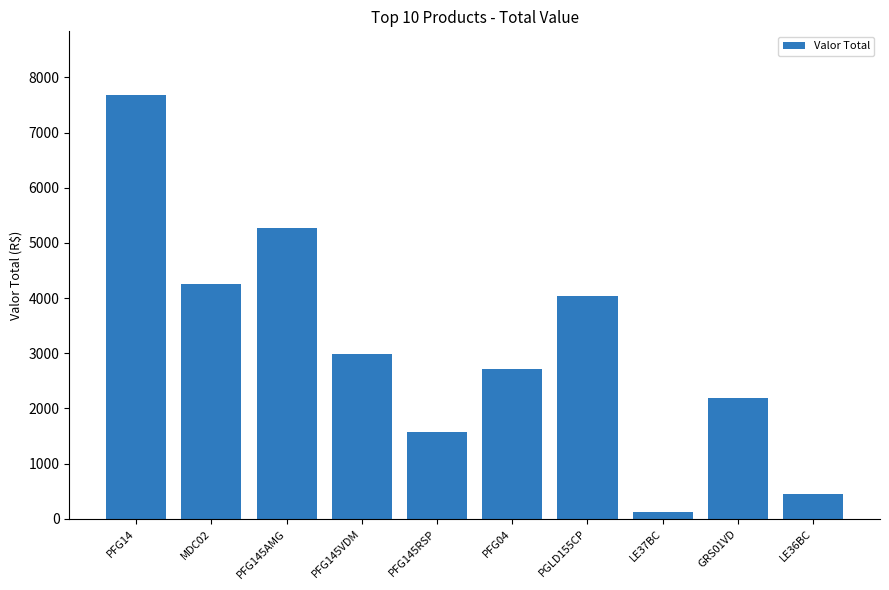

What is the change in value from PFG145VDM to GRS01VD?

-805.2